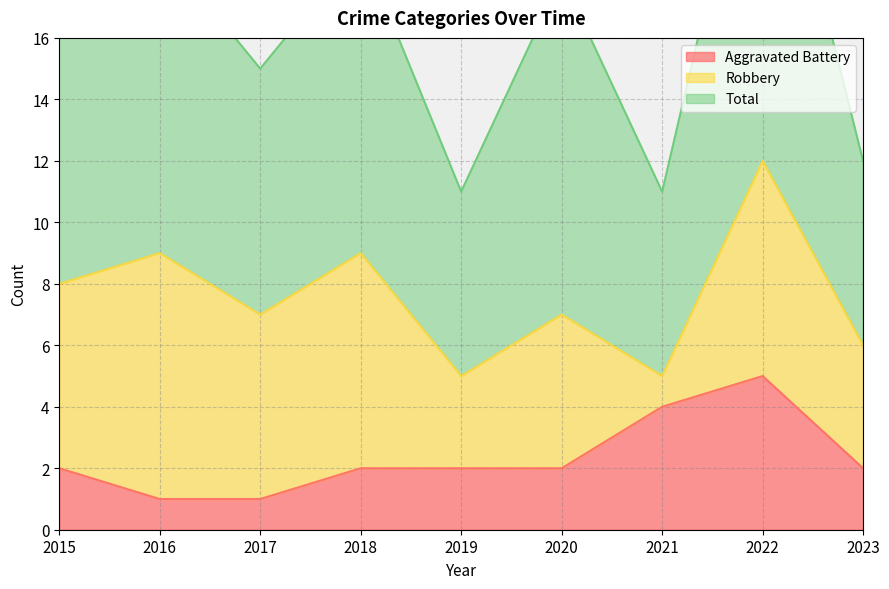

Is it true that Total equals 8 at 2017?

True